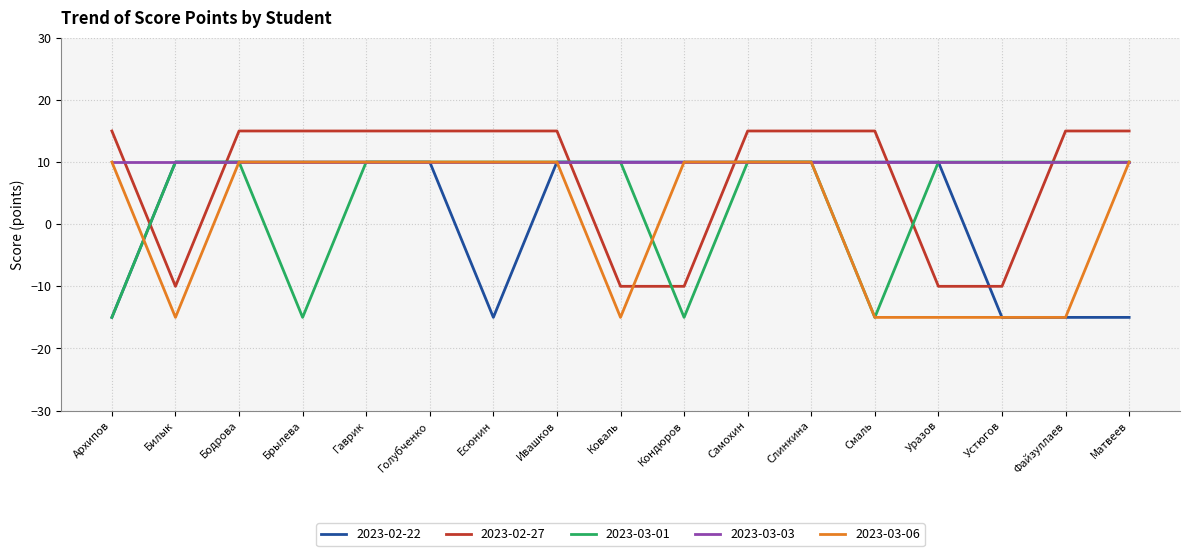

How many 2023-02-22 values are between -15 and 10?

17